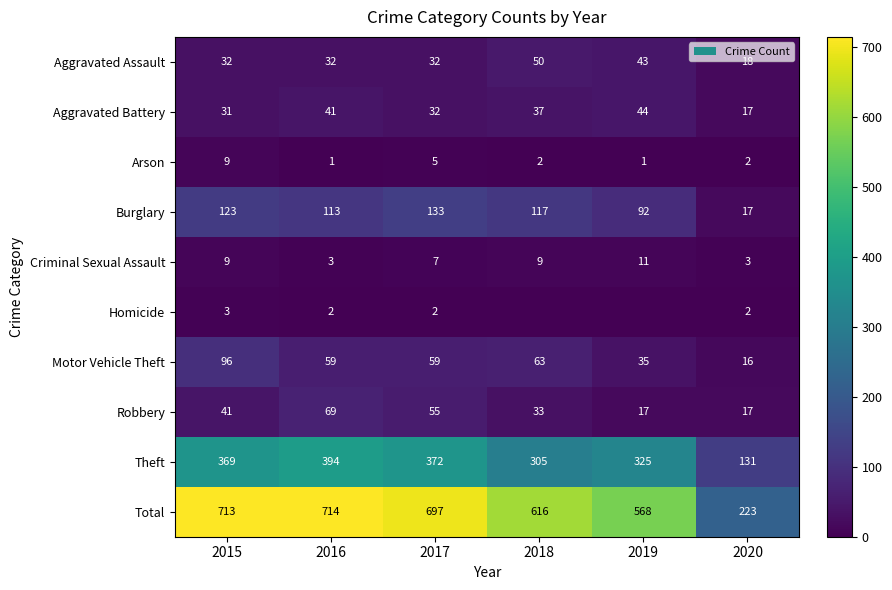

How many data points does each series have?

6